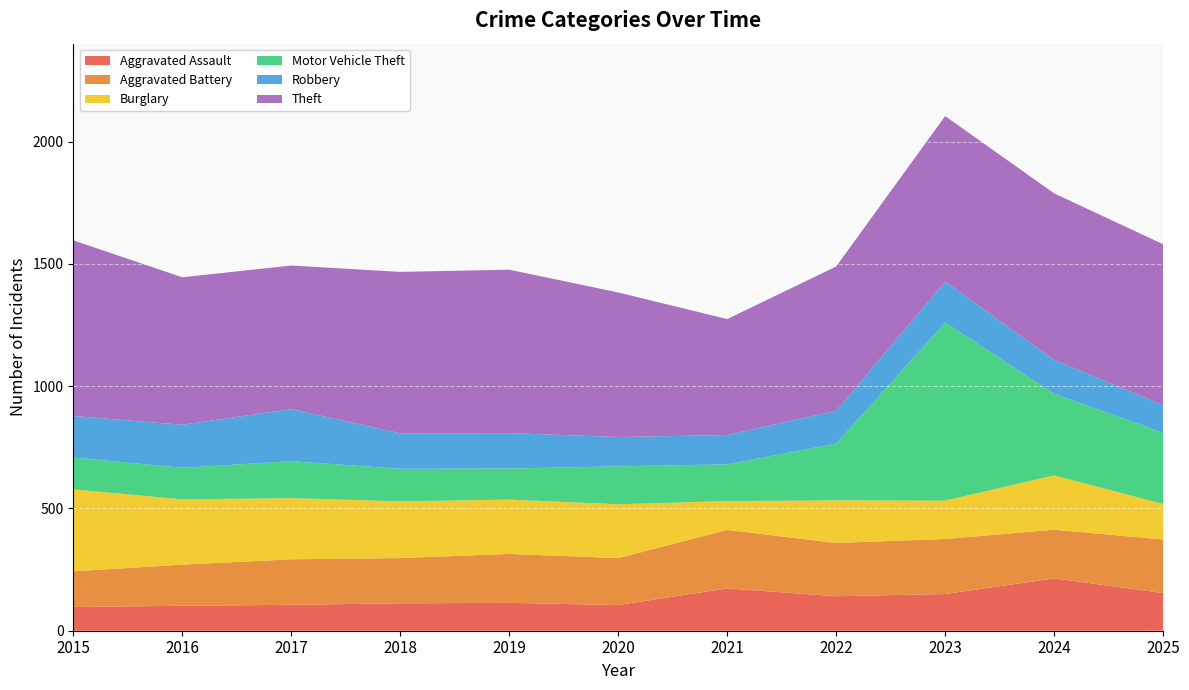

Reading right to left, what are all the values shown in this chart?

Aggravated Assault: 154	214	150	141	173	105	114	112	106	102	97
Aggravated Battery: 219	199	225	218	239	192	200	185	186	168	146
Burglary: 145	222	157	174	118	220	222	232	250	267	335
Motor Vehicle Theft: 291	334	728	232	150	155	127	133	151	129	130
Robbery: 113	138	167	134	120	120	145	145	213	176	170
Theft: 658	681	677	590	474	591	668	660	587	603	718